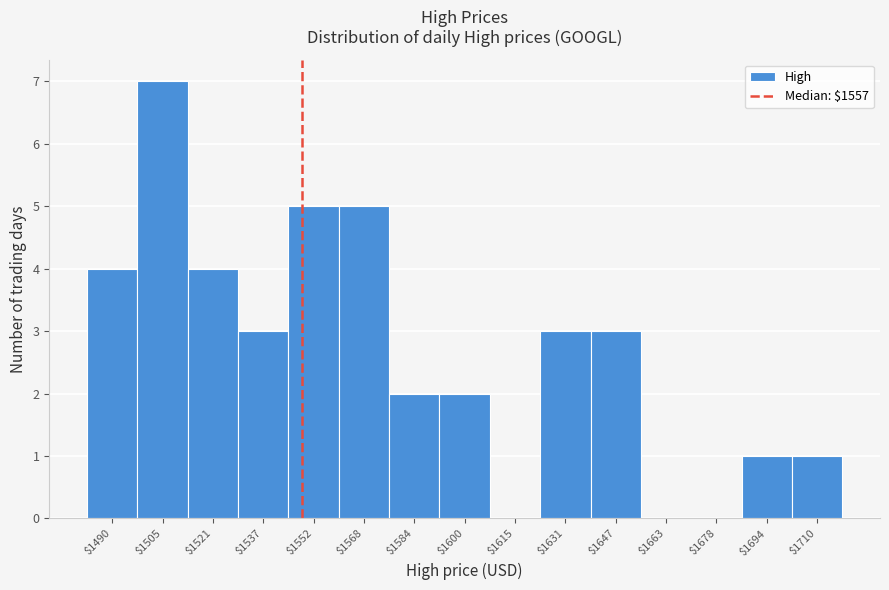

Which category has the highest value across all series?

$1505